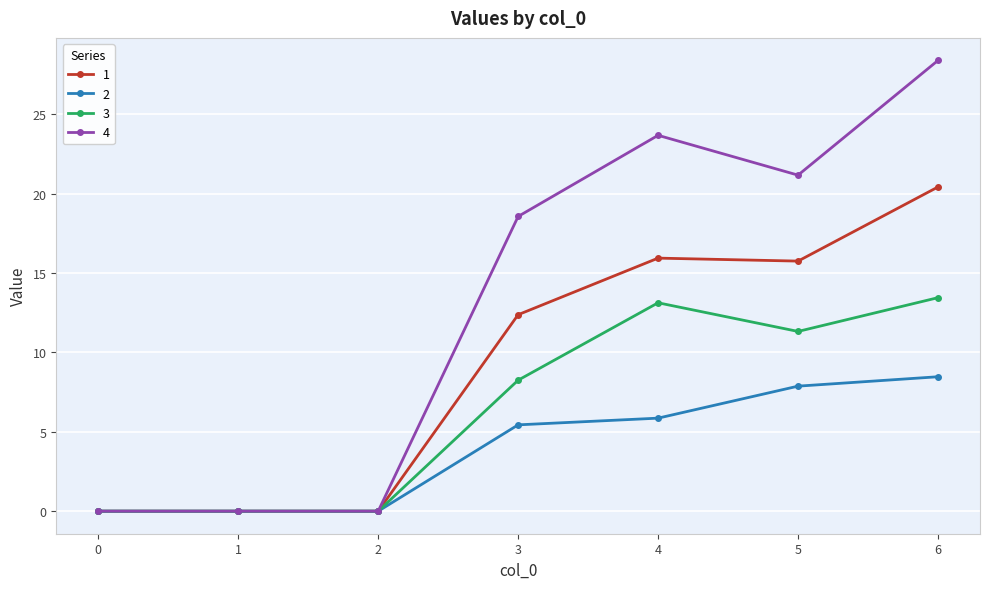

Does the chart have visible grid lines?

Yes